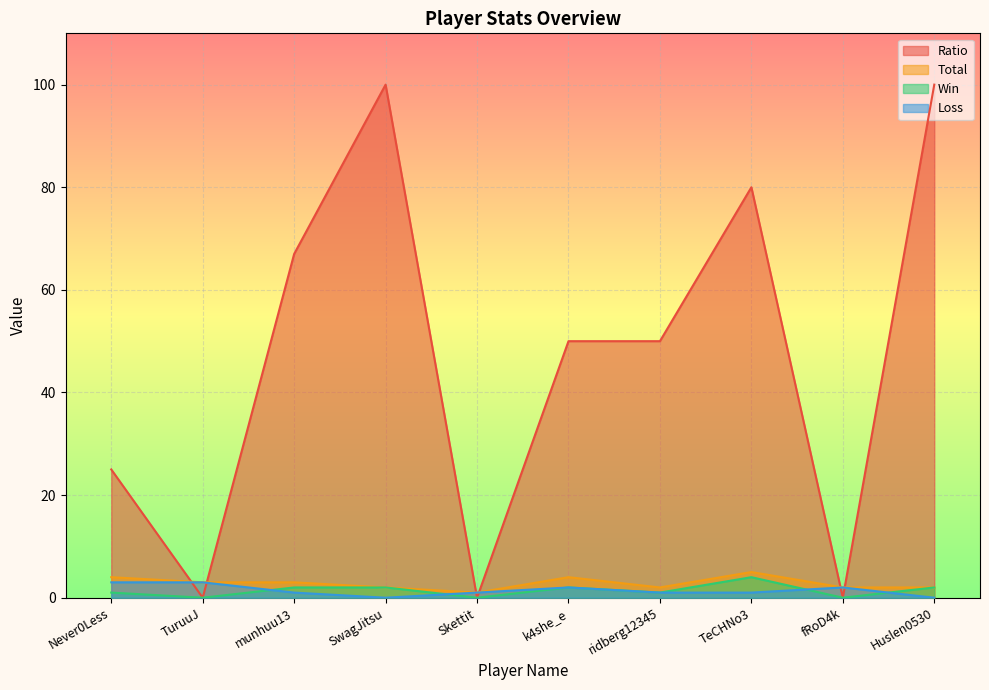

What is the label of the 6th point from the left?

k4she_e